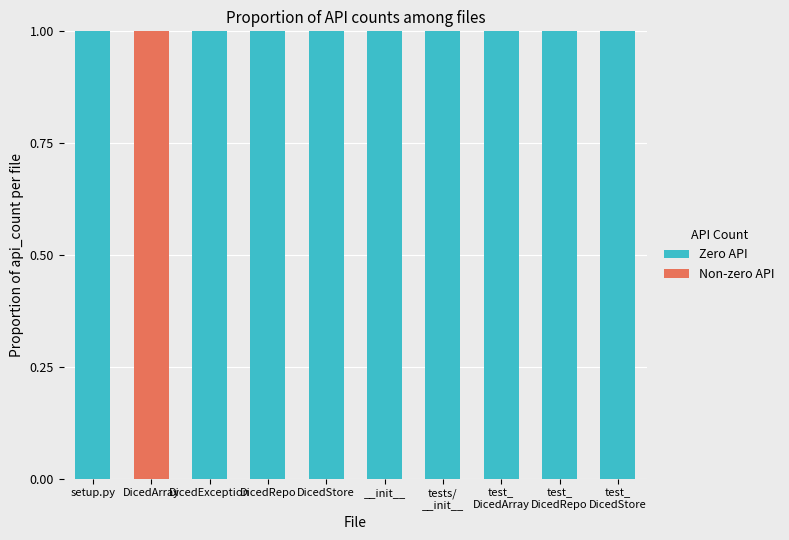

What is the sum of all Zero API values?

9